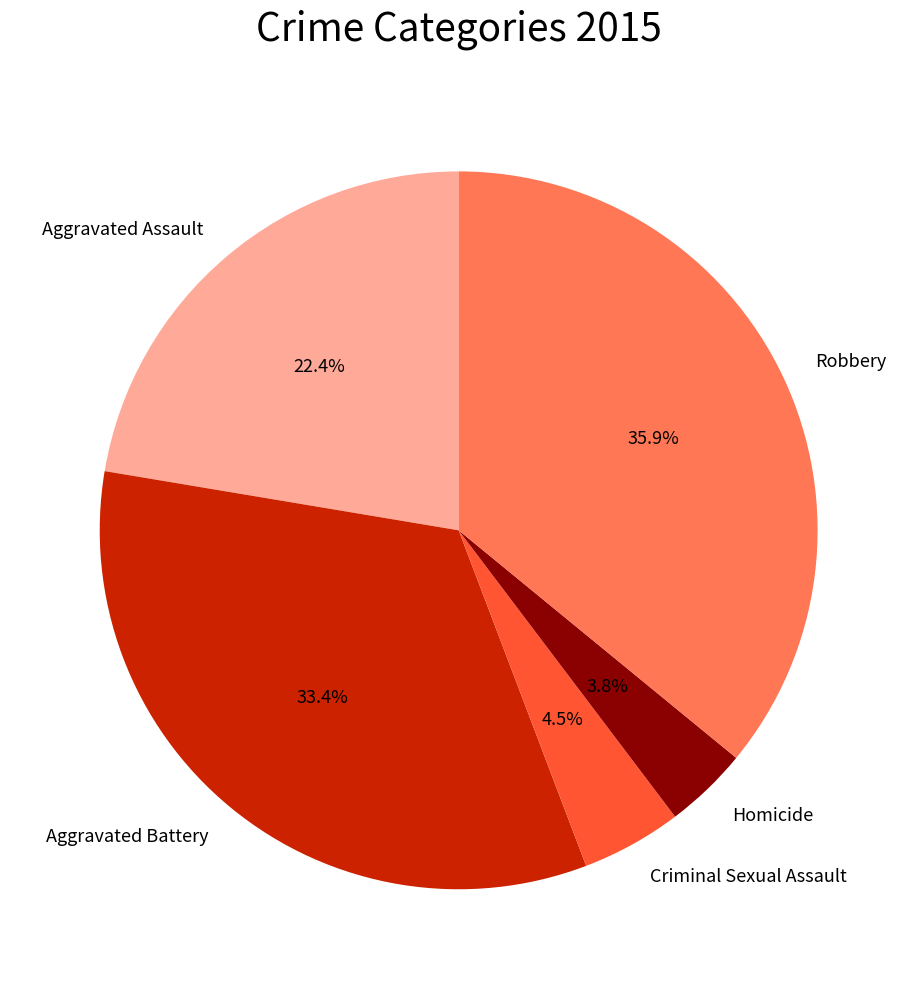

Which has a higher value, Aggravated Assault or Aggravated Battery?

Aggravated Battery